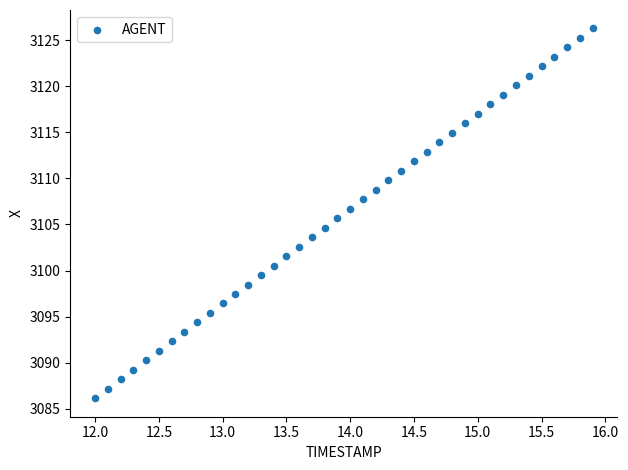

What is the range of X values (max minus min)?

3.9